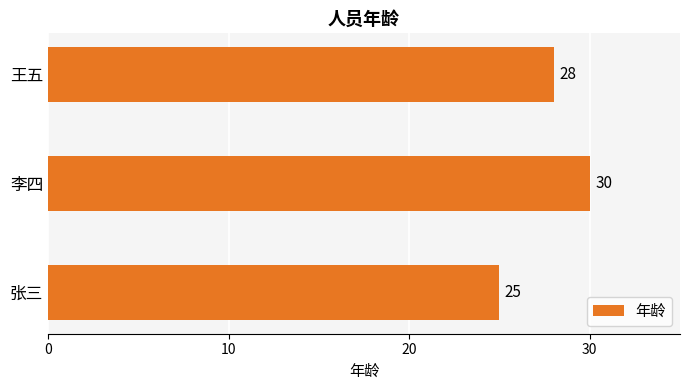

At which label is the value closest to 27?

王五